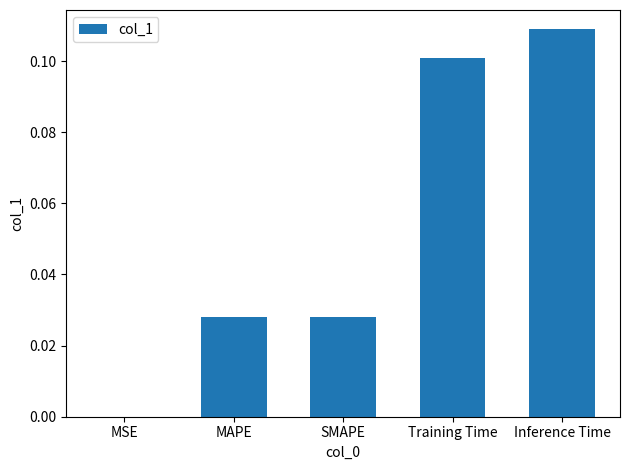

What is the sum of all values?

0.3